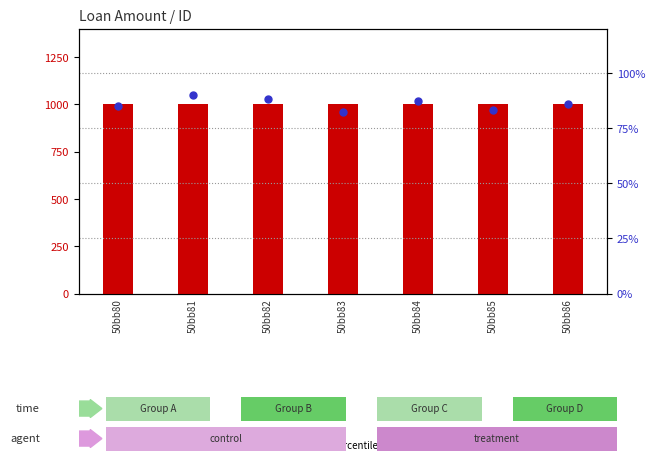

Which series has the largest total across all categories?

loanAmount